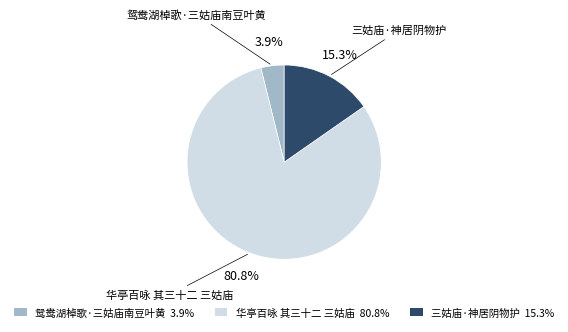

Which has a higher value, 鸳鸯湖棹歌·三姑庙南豆叶黄 or 华亭百咏 其三十二 三姑庙?

华亭百咏 其三十二 三姑庙